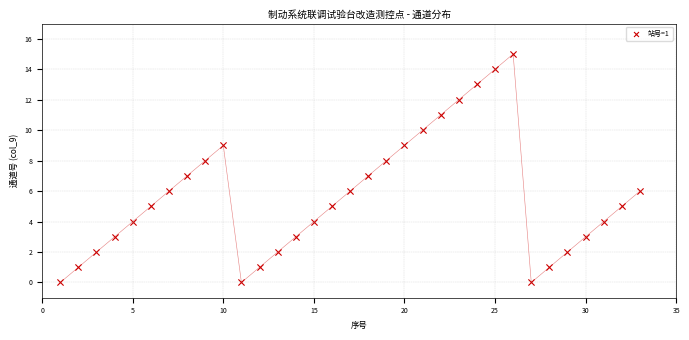

What is the range of X values (max minus min)?

32